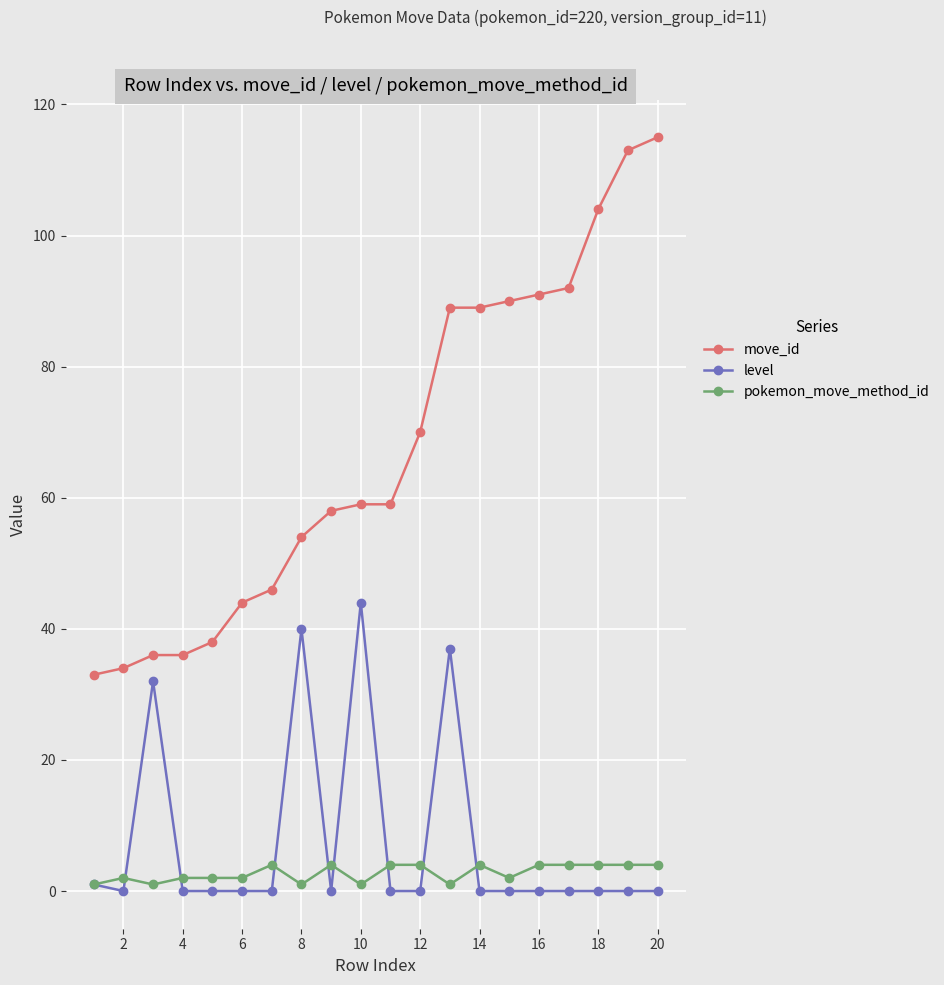

Which series has the largest total across all categories?

move_id